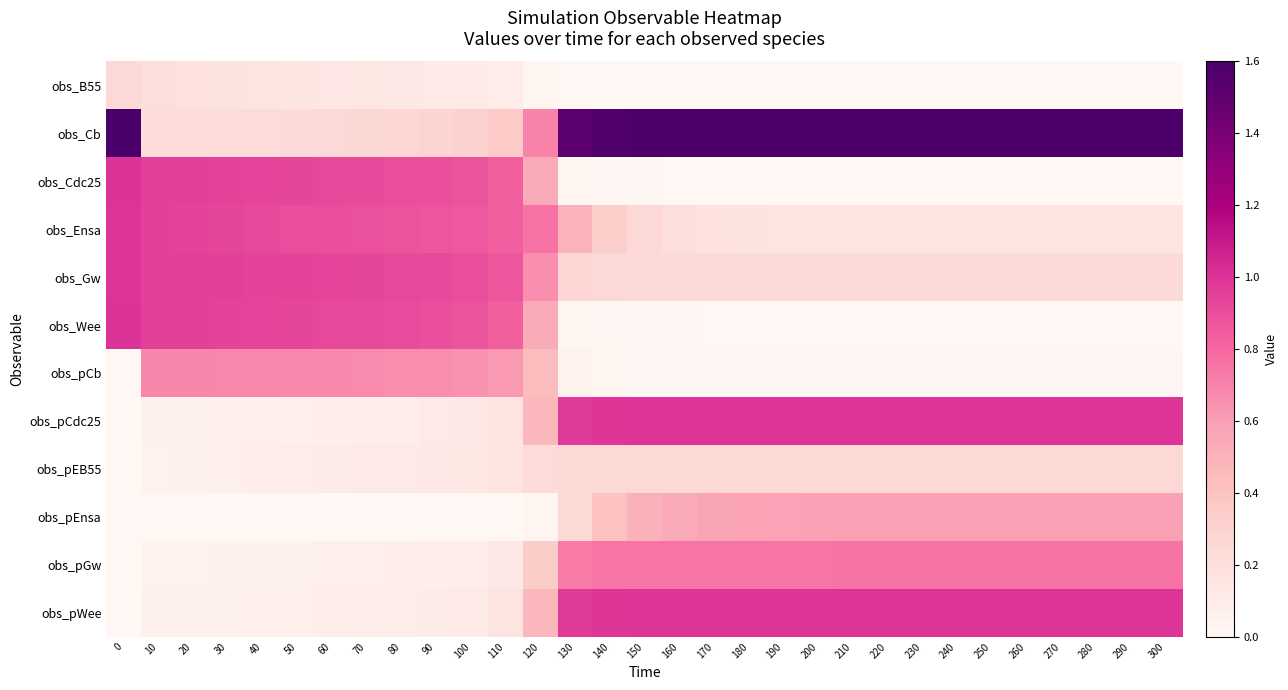

Reading right to left, list all the values displayed in this chart.

row_0: 300=0.0	290=0.0	280=0.0	270=0.0	260=0.0	250=0.0	240=0.0	230=0.0	220=0.0	210=0.0	200=0.0	190=0.0	180=0.0	170=0.0	160=0.0	150=0.0	140=0.0	130=0.0	120=0.0	110=0.1	100=0.1	90=0.1	80=0.1	70=0.1	60=0.1	50=0.2	40=0.2	30=0.2	20=0.2	10=0.2	0=0.2
row_1: 300=1.6	290=1.6	280=1.6	270=1.6	260=1.6	250=1.6	240=1.6	230=1.6	220=1.6	210=1.6	200=1.6	190=1.6	180=1.6	170=1.6	160=1.6	150=1.6	140=1.6	130=1.5	120=0.7	110=0.4	100=0.3	90=0.3	80=0.3	70=0.3	60=0.2	50=0.2	40=0.2	30=0.2	20=0.2	10=0.2	0=1.6
row_2: 300=0.0	290=0.0	280=0.0	270=0.0	260=0.0	250=0.0	240=0.0	230=0.0	220=0.0	210=0.0	200=0.0	190=0.0	180=0.0	170=0.0	160=0.0	150=0.0	140=0.0	130=0.0	120=0.5	110=0.8	100=0.9	90=0.9	80=0.9	70=0.9	60=0.9	50=0.9	40=0.9	30=0.9	20=0.9	10=0.9	0=1.0
row_3: 300=0.2	290=0.2	280=0.2	270=0.2	260=0.2	250=0.2	240=0.2	230=0.2	220=0.2	210=0.2	200=0.2	190=0.2	180=0.2	170=0.2	160=0.2	150=0.2	140=0.3	130=0.5	120=0.8	110=0.8	100=0.9	90=0.9	80=0.9	70=0.9	60=0.9	50=0.9	40=0.9	30=0.9	20=0.9	10=1.0	0=1.0
row_4: 300=0.2	290=0.2	280=0.2	270=0.2	260=0.2	250=0.2	240=0.2	230=0.2	220=0.2	210=0.2	200=0.2	190=0.2	180=0.2	170=0.2	160=0.2	150=0.2	140=0.2	130=0.3	120=0.7	110=0.9	100=0.9	90=0.9	80=0.9	70=0.9	60=0.9	50=0.9	40=0.9	30=0.9	20=1.0	10=1.0	0=1.0
row_5: 300=0.0	290=0.0	280=0.0	270=0.0	260=0.0	250=0.0	240=0.0	230=0.0	220=0.0	210=0.0	200=0.0	190=0.0	180=0.0	170=0.0	160=0.0	150=0.0	140=0.0	130=0.0	120=0.5	110=0.8	100=0.9	90=0.9	80=0.9	70=0.9	60=0.9	50=0.9	40=0.9	30=0.9	20=0.9	10=0.9	0=1.0
row_6: 300=0.0	290=0.0	280=0.0	270=0.0	260=0.0	250=0.0	240=0.0	230=0.0	220=0.0	210=0.0	200=0.0	190=0.0	180=0.0	170=0.0	160=0.0	150=0.0	140=0.0	130=0.0	120=0.4	110=0.6	100=0.6	90=0.7	80=0.7	70=0.7	60=0.7	50=0.7	40=0.7	30=0.7	20=0.7	10=0.7	0=0.0
row_7: 300=1.0	290=1.0	280=1.0	270=1.0	260=1.0	250=1.0	240=1.0	230=1.0	220=1.0	210=1.0	200=1.0	190=1.0	180=1.0	170=1.0	160=1.0	150=1.0	140=1.0	130=1.0	120=0.5	110=0.2	100=0.1	90=0.1	80=0.1	70=0.1	60=0.1	50=0.1	40=0.1	30=0.1	20=0.1	10=0.1	0=0.0
row_8: 300=0.3	290=0.3	280=0.3	270=0.3	260=0.3	250=0.3	240=0.3	230=0.3	220=0.3	210=0.3	200=0.3	190=0.3	180=0.3	170=0.3	160=0.3	150=0.3	140=0.3	130=0.3	120=0.2	110=0.2	100=0.1	90=0.1	80=0.1	70=0.1	60=0.1	50=0.1	40=0.1	30=0.1	20=0.1	10=0.0	0=0.0
row_9: 300=0.6	290=0.6	280=0.6	270=0.6	260=0.6	250=0.6	240=0.6	230=0.6	220=0.6	210=0.6	200=0.6	190=0.6	180=0.6	170=0.6	160=0.5	150=0.5	140=0.4	130=0.3	120=0.0	110=0.0	100=0.0	90=0.0	80=0.0	70=0.0	60=0.0	50=0.0	40=0.0	30=0.0	20=0.0	10=0.0	0=0.0
row_10: 300=0.8	290=0.8	280=0.8	270=0.8	260=0.8	250=0.8	240=0.8	230=0.8	220=0.8	210=0.8	200=0.8	190=0.8	180=0.8	170=0.8	160=0.8	150=0.8	140=0.8	130=0.7	120=0.3	110=0.1	100=0.1	90=0.1	80=0.1	70=0.1	60=0.1	50=0.1	40=0.1	30=0.1	20=0.0	10=0.0	0=0.0
row_11: 300=1.0	290=1.0	280=1.0	270=1.0	260=1.0	250=1.0	240=1.0	230=1.0	220=1.0	210=1.0	200=1.0	190=1.0	180=1.0	170=1.0	160=1.0	150=1.0	140=1.0	130=1.0	120=0.5	110=0.2	100=0.1	90=0.1	80=0.1	70=0.1	60=0.1	50=0.1	40=0.1	30=0.1	20=0.1	10=0.1	0=0.0